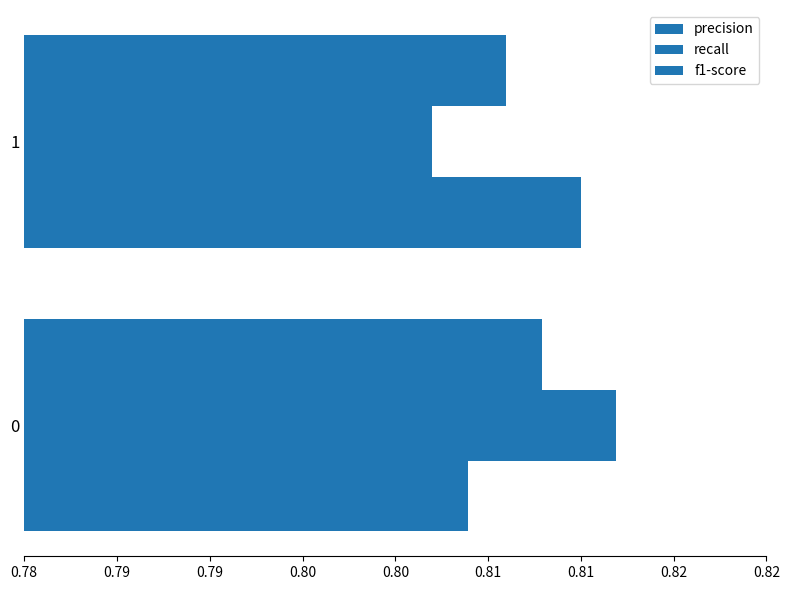

At how many categories does at least one series exceed 0?

2